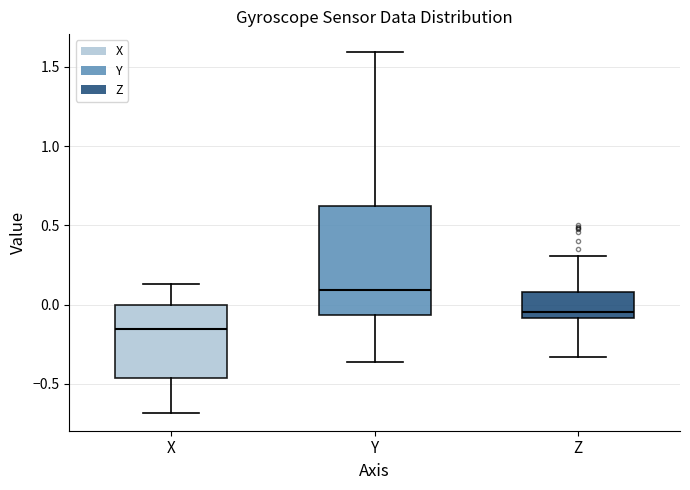

Which box has the lowest median line?

X